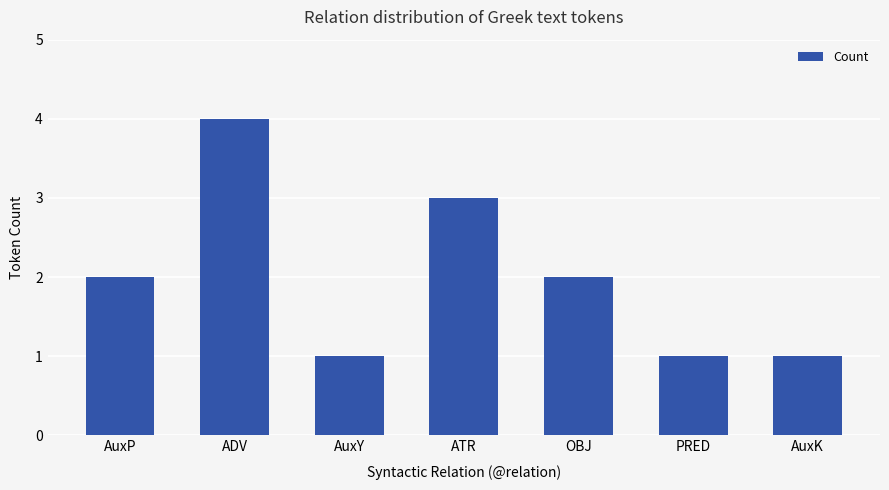

Are the bars grouped side by side (vs. stacked)?

No